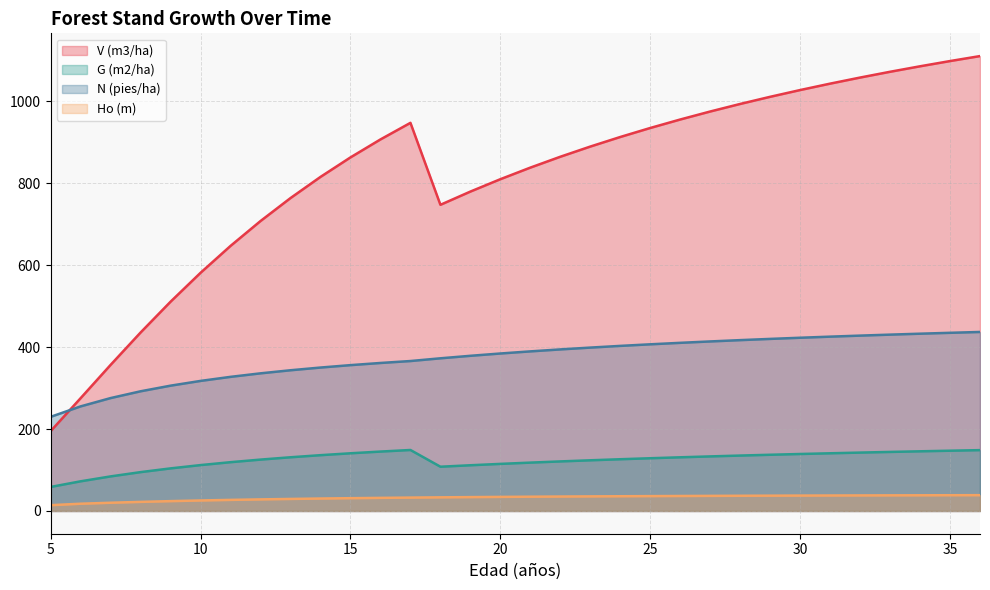

What is the value of the Ho (m) point at the 24th from the left?

37.1